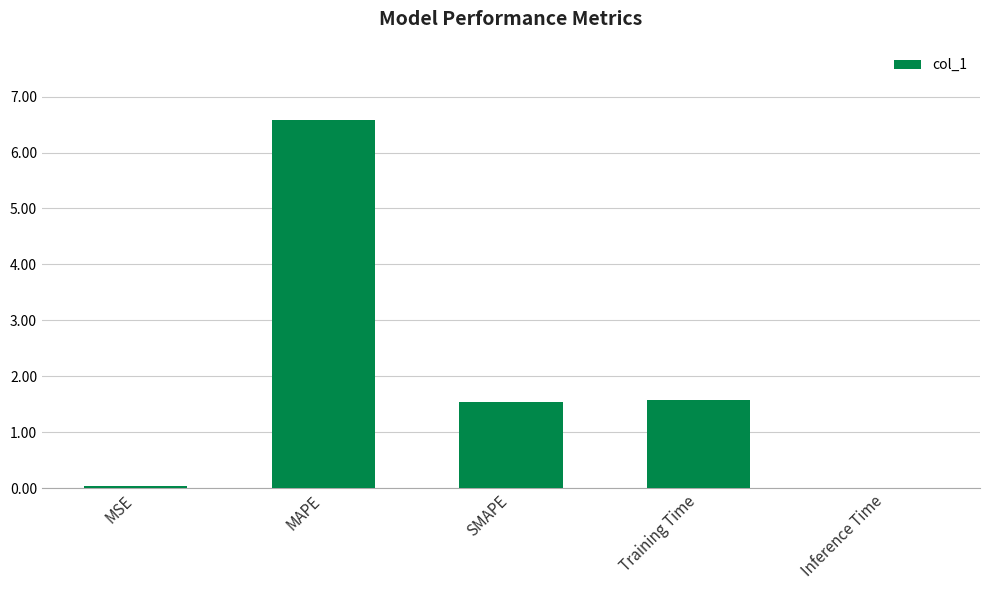

How many data points are above 1?

3